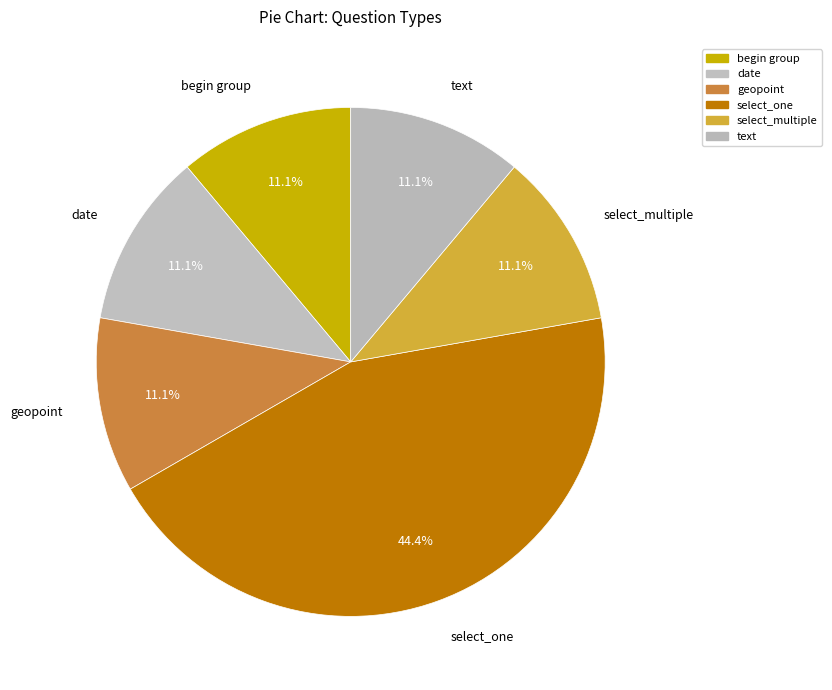

To the nearest percent, what is the average slice percentage?

17%